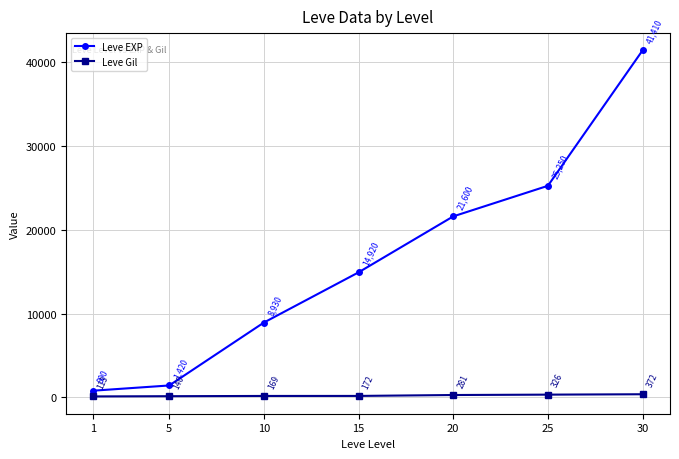

True or false: Leve Gil and Leve EXP cross at least once.

False